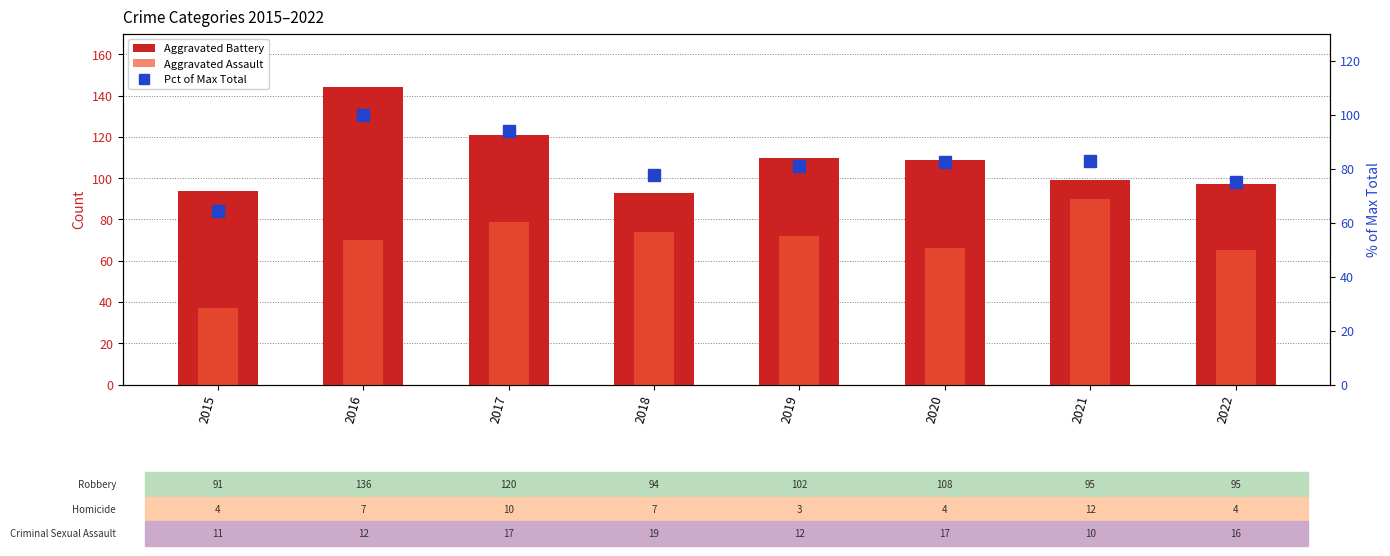

Does the chart contain any negative values?

No